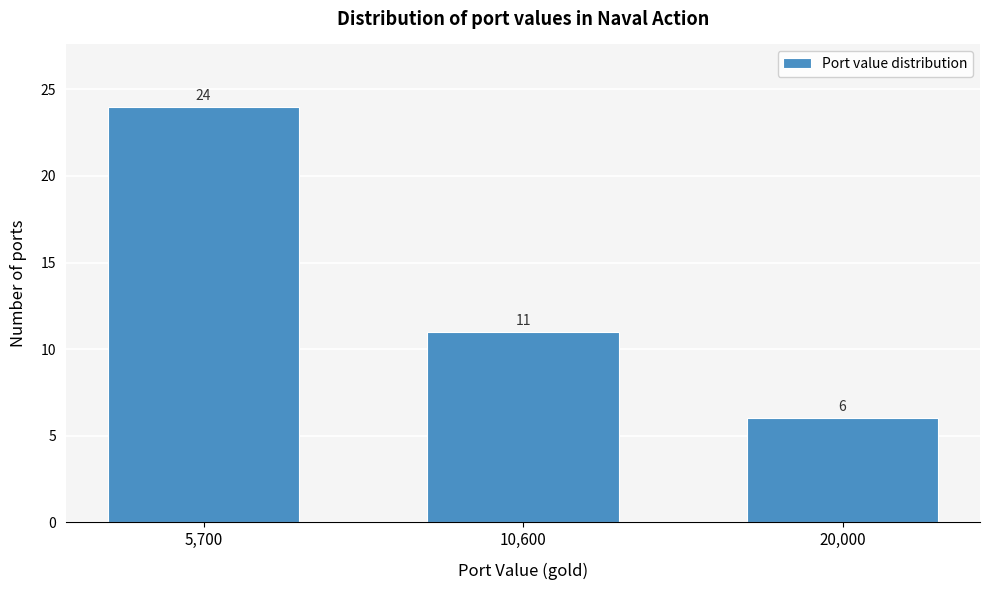

Reading right to left, what are all the values shown in this chart?

20,000=6	10,600=11	5,700=24